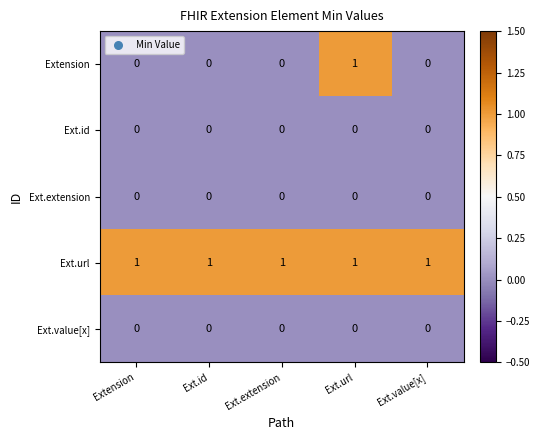

True or false: Ext.url has a value of 1 at Ext.url.

True